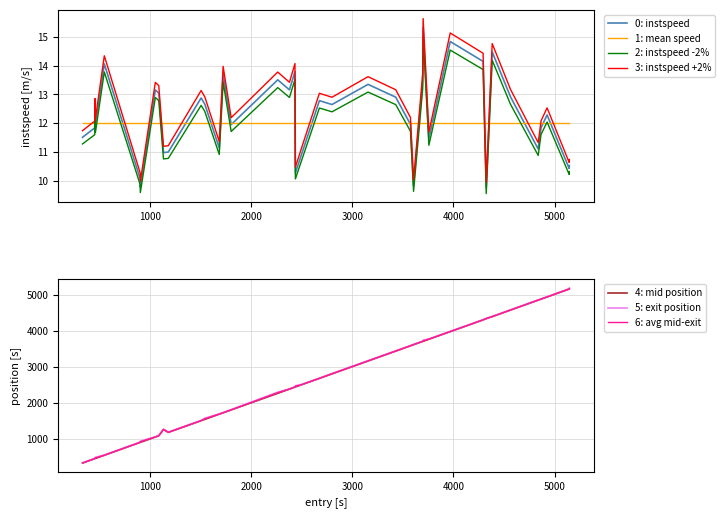

What is the lowest value of the 6: avg mid-exit series?

343.9